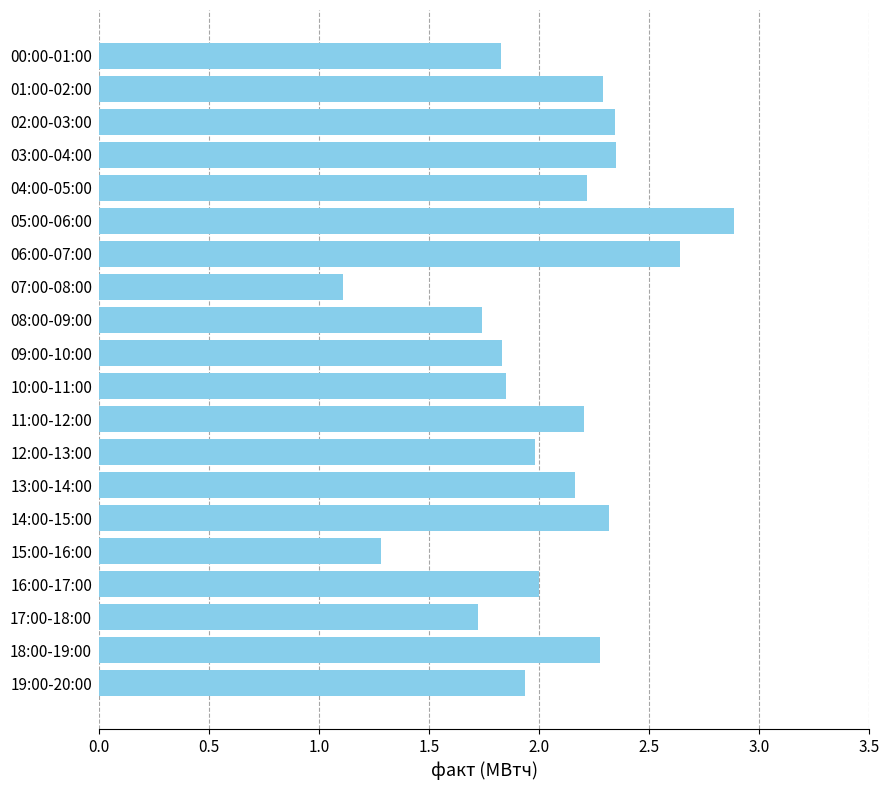

Which label corresponds to the smallest value in the chart?

07:00-08:00